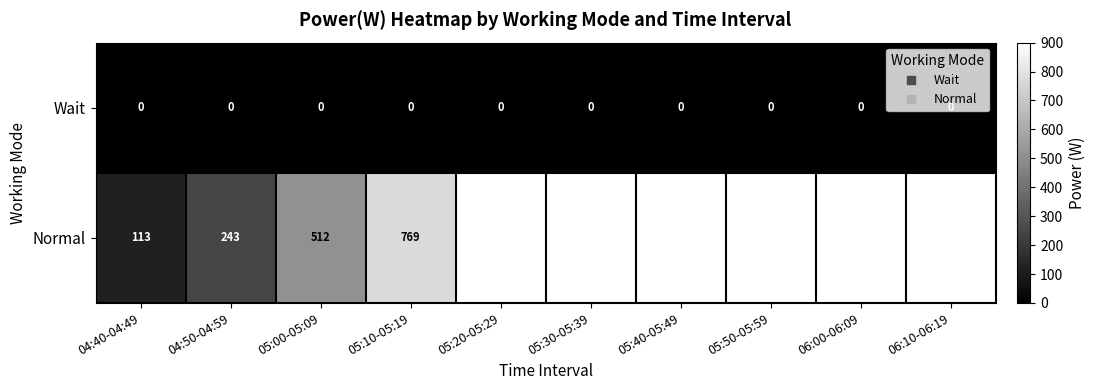

How many values in Normal are above zero?

4